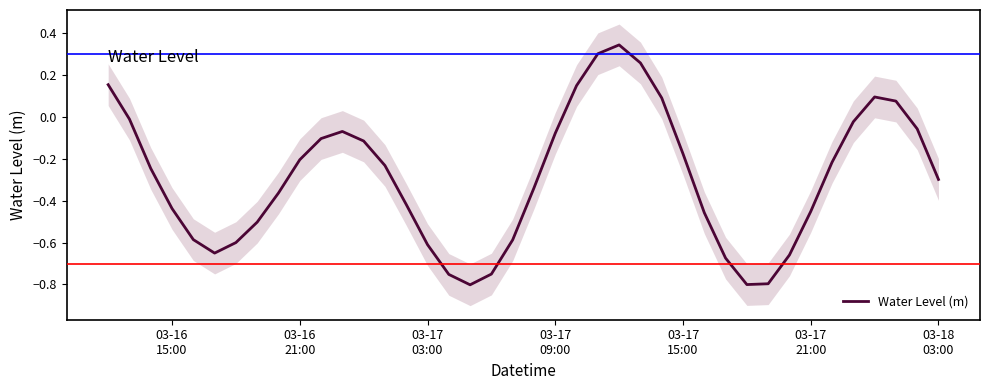

What is the average value?

-0.3